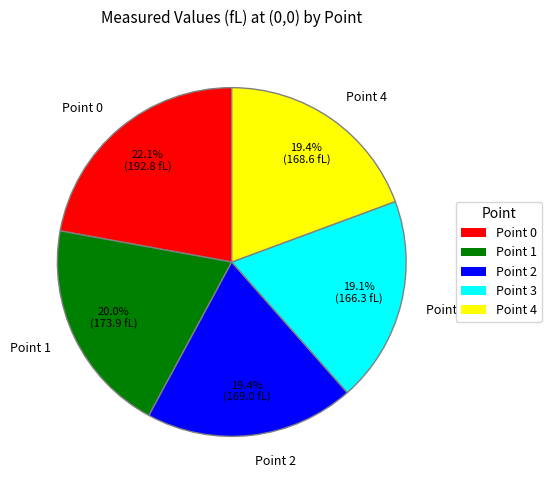

To the nearest percent, what is the difference between the largest and smallest slice percentages?

3%